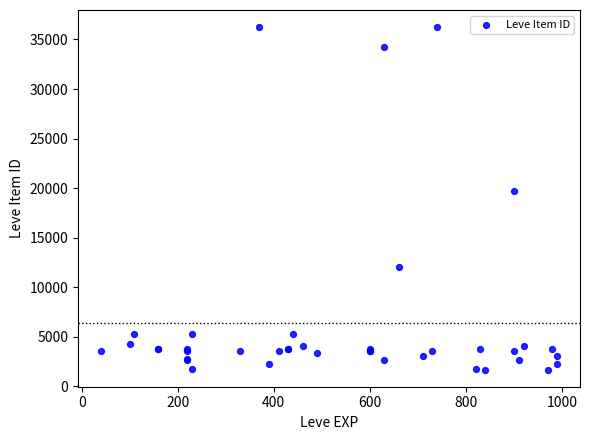

What Y value in the scatter plot is closest to 18967?

19744